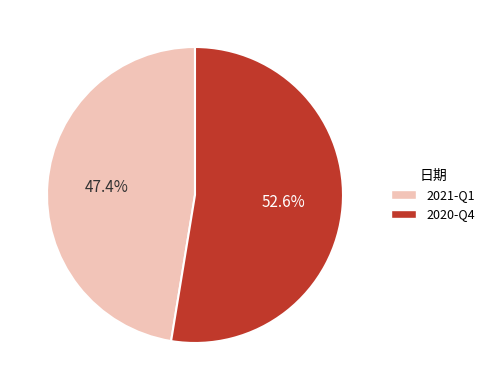

To the nearest percent, what is the average slice percentage?

50%